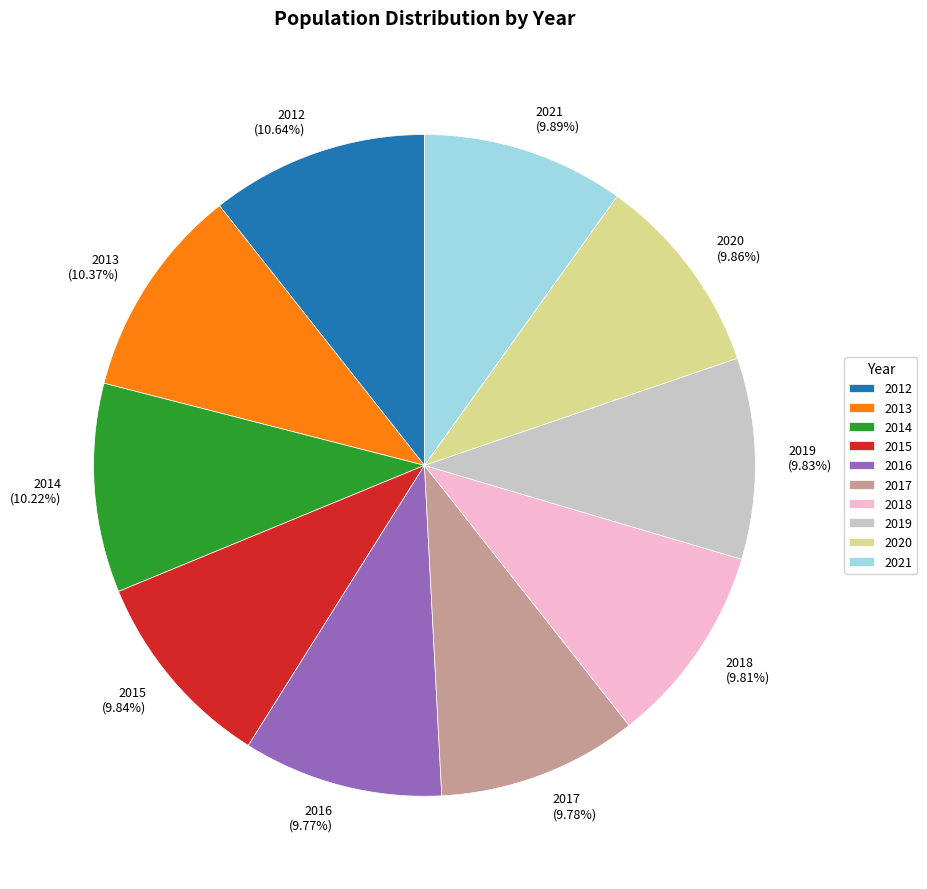

Does 2018 represent more than half of the total?

No